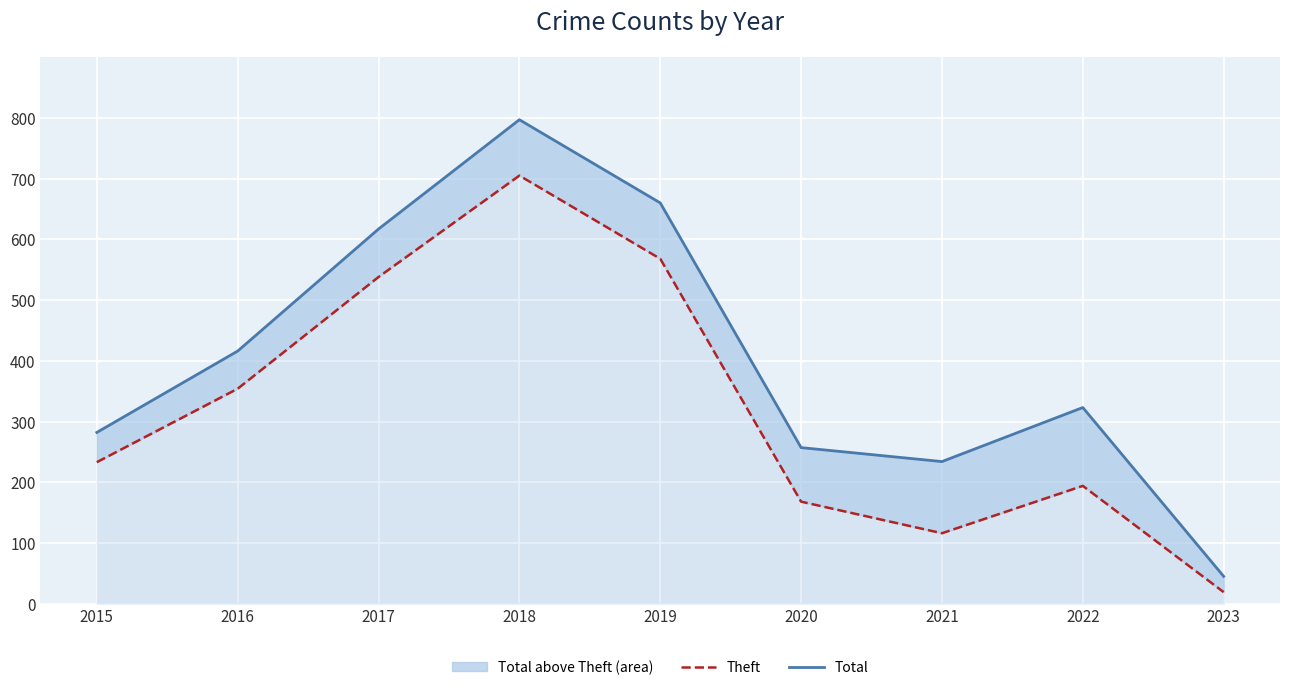

Is it true that Total equals 323 at 2022?

True